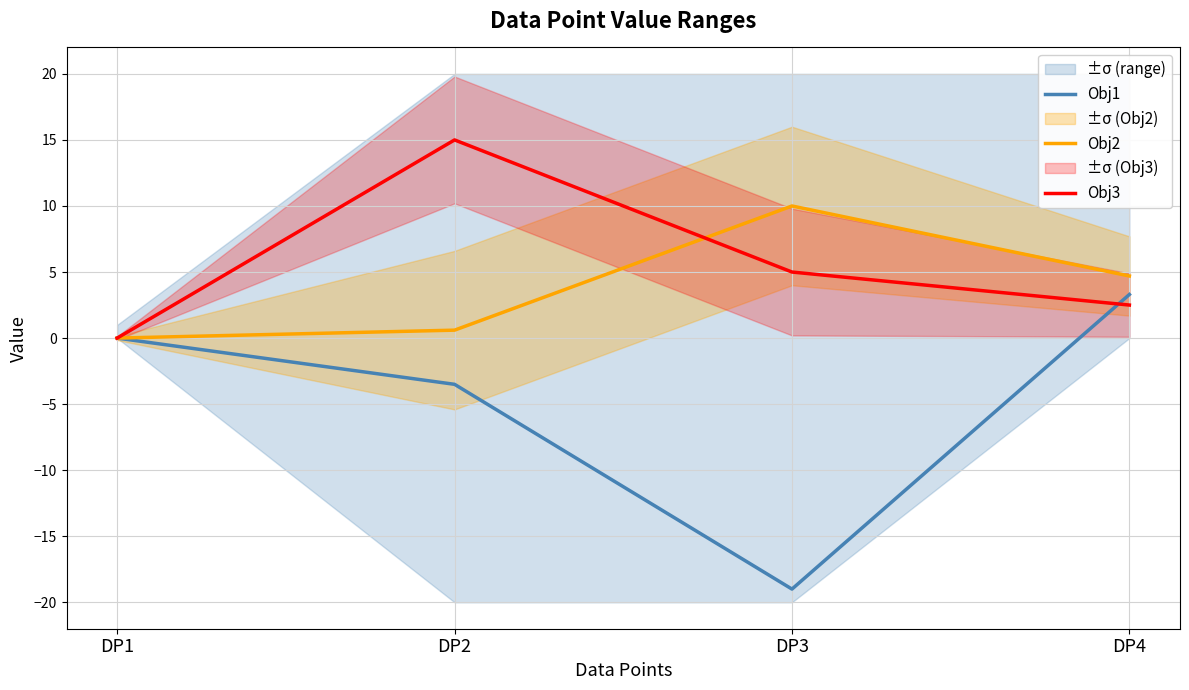

How many categories are shown in the chart?

4